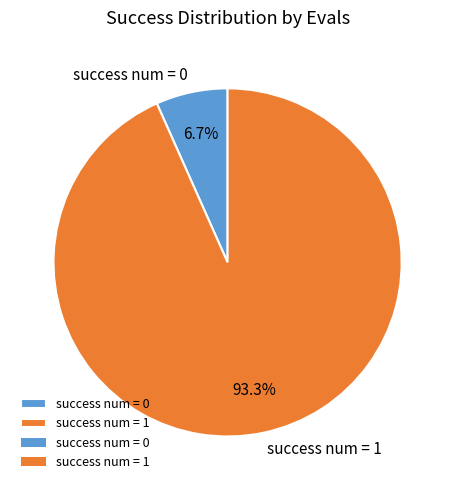

What is the majority slice?

success num = 1